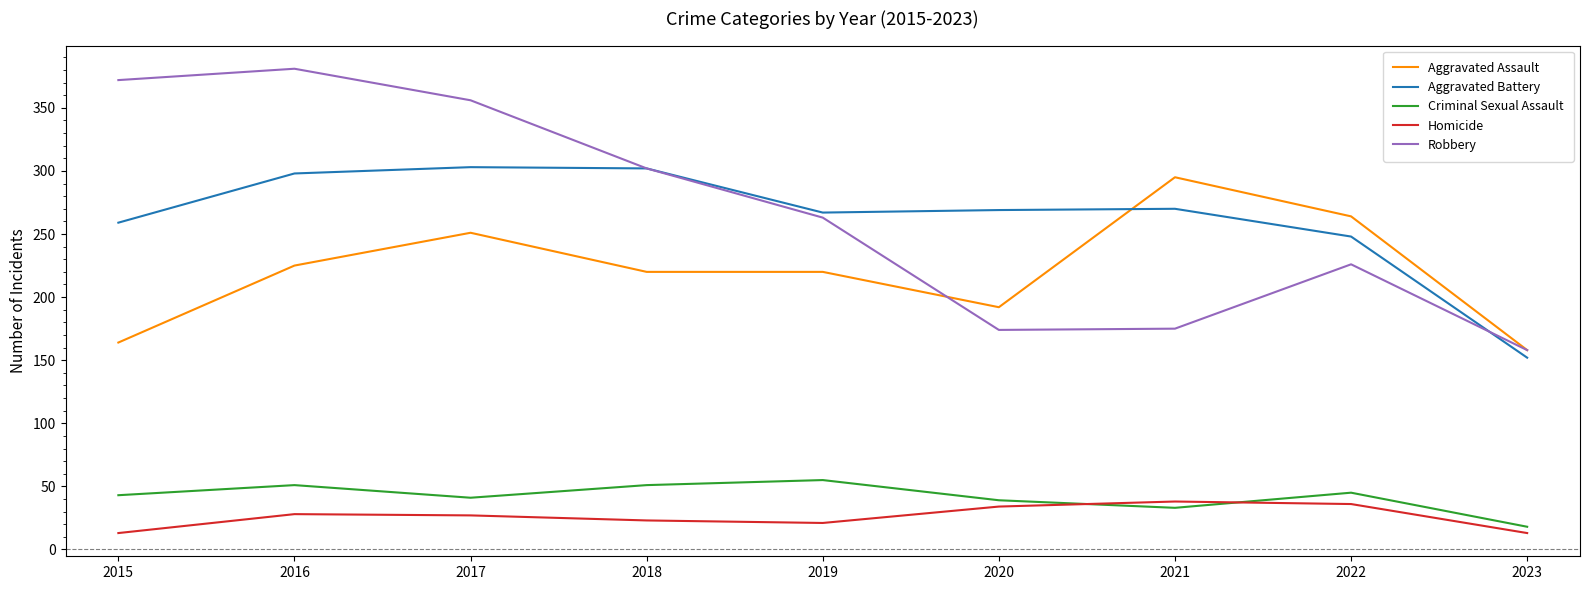

At how many categories does at least one series exceed 209?

8